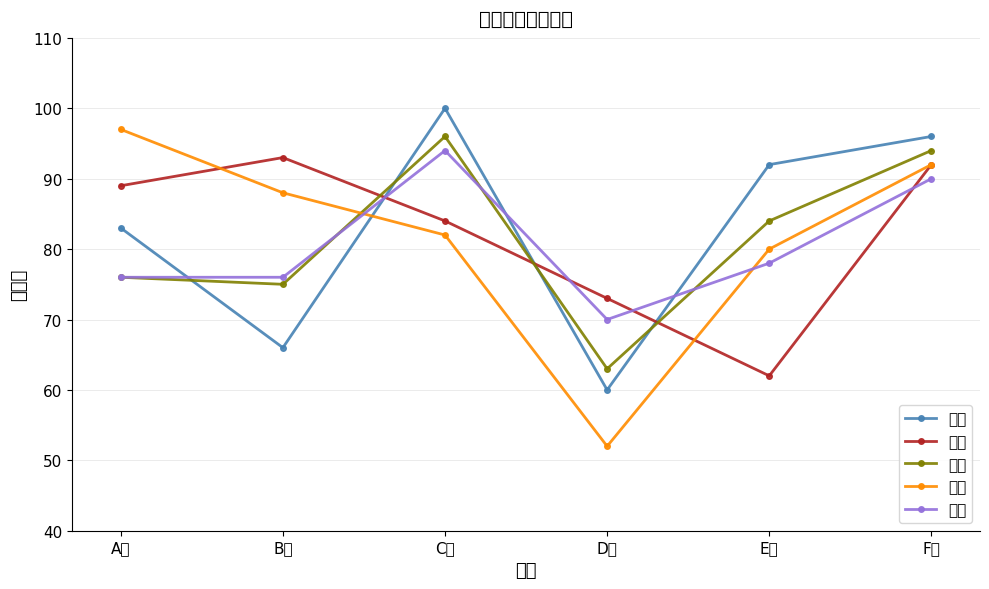

Which category has the highest value across all series?

C子